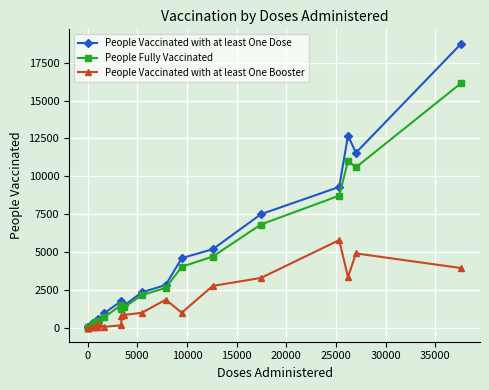

At how many categories does at least one series exceed 7124?

5